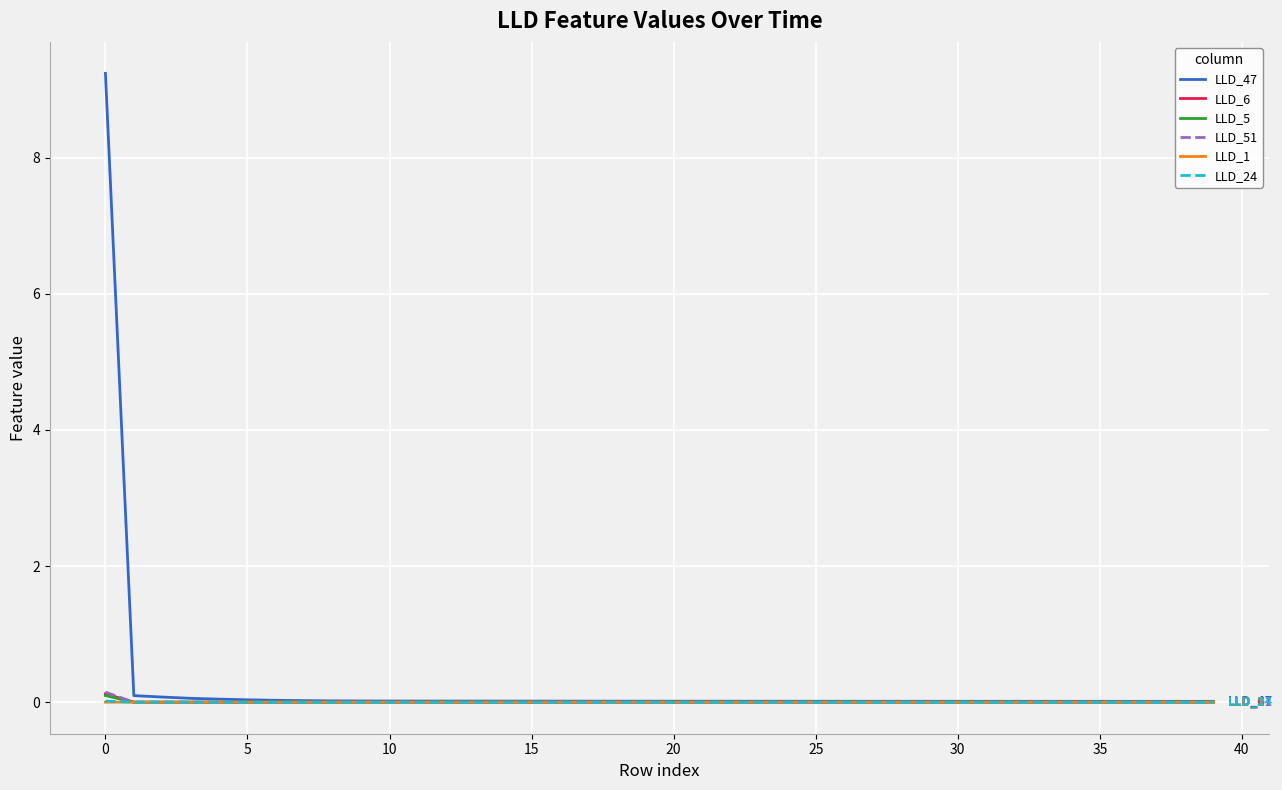

What are all the series names shown in the legend?

LLD_47, LLD_6, LLD_5, LLD_51, LLD_1, LLD_24